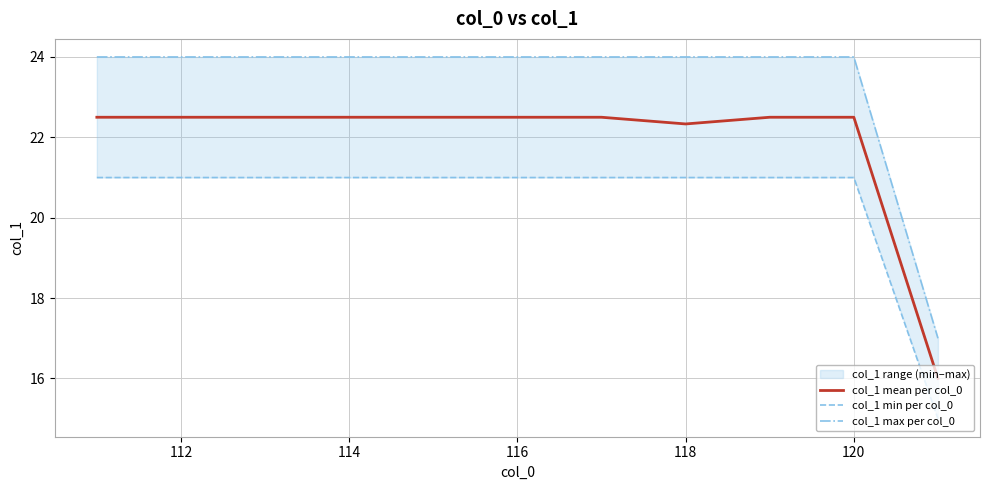

What is the value of the col_1 mean per col_0 point at the 2nd from the left?

22.5